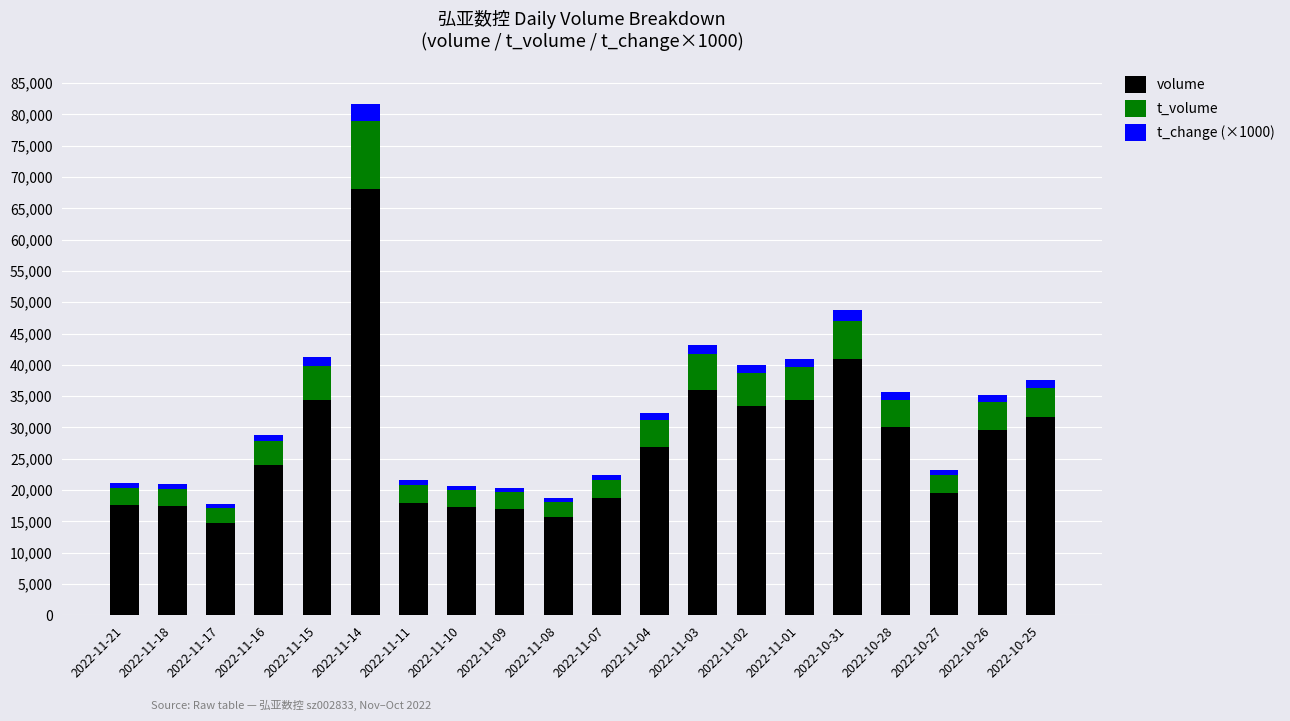

At which label does volume reach its peak?

2022-11-14